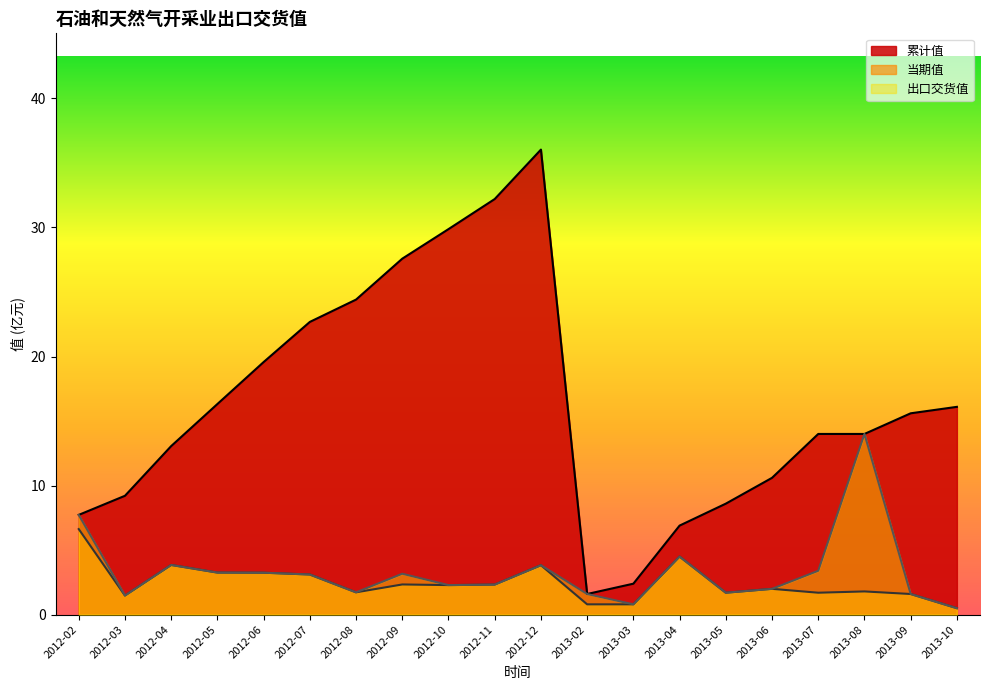

Reading left to right, list all the values displayed in this chart.

累计值: 2012-02=7.7	2012-03=9.2	2012-04=13.1	2012-05=16.3	2012-06=19.6	2012-07=22.7	2012-08=24.4	2012-09=27.6	2012-10=29.9	2012-11=32.2	2012-12=36.0	2013-02=1.6	2013-03=2.4	2013-04=6.9	2013-05=8.6	2013-06=10.6	2013-07=14.0	2013-08=14.0	2013-09=15.6	2013-10=16.1
当期值: 2012-02=6.6	2012-03=1.5	2012-04=3.9	2012-05=3.3	2012-06=3.2	2012-07=3.1	2012-08=1.7	2012-09=2.3	2012-10=2.3	2012-11=2.3	2012-12=3.8	2013-02=0.8	2013-03=0.8	2013-04=4.5	2013-05=1.7	2013-06=2.0	2013-07=1.7	2013-08=1.8	2013-09=1.6	2013-10=0.5
出口交货值: 2012-02=7.7	2012-03=1.5	2012-04=3.9	2012-05=3.3	2012-06=3.2	2012-07=3.1	2012-08=1.7	2012-09=3.2	2012-10=2.3	2012-11=2.3	2012-12=3.8	2013-02=1.6	2013-03=0.8	2013-04=4.5	2013-05=1.7	2013-06=2.0	2013-07=3.4	2013-08=14.0	2013-09=1.6	2013-10=0.5